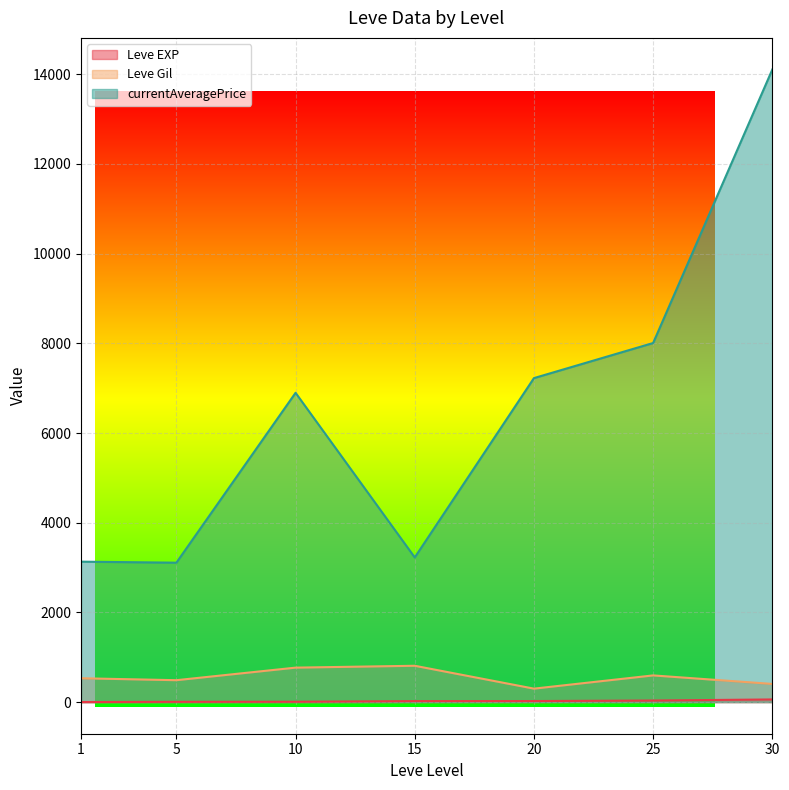

Between 20 and 25, which is larger?

25